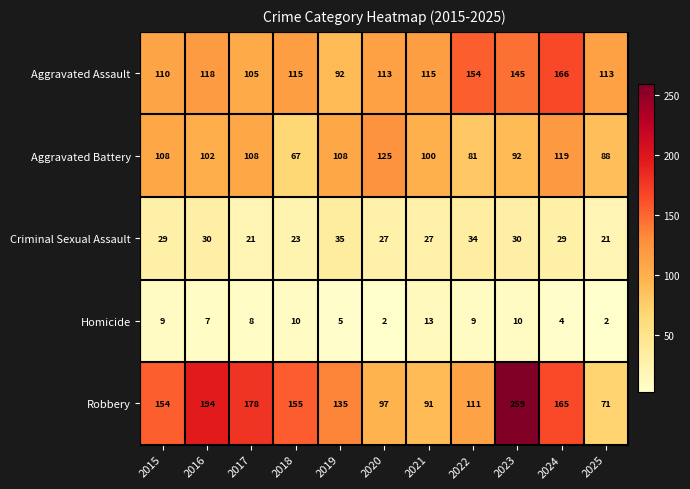

What is the approximate value of Robbery at 2024, to the nearest 5?

165